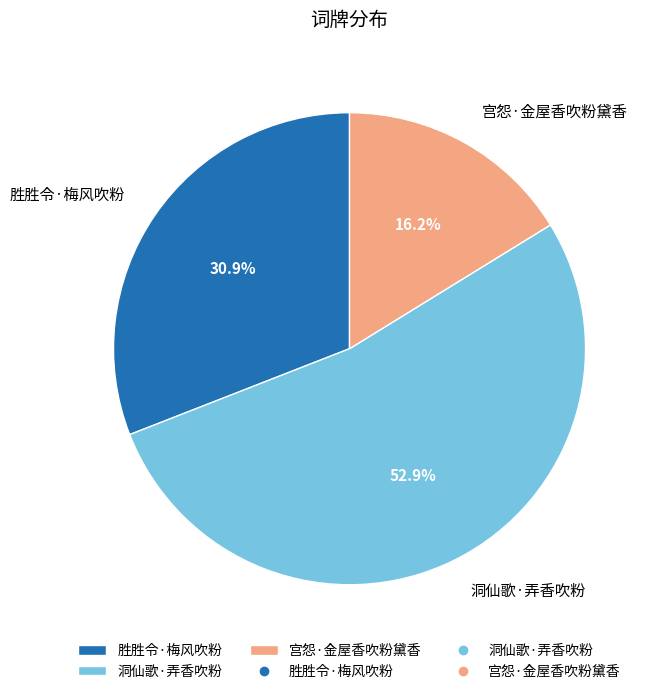

Do 胜胜令·梅风吹粉 and 洞仙歌·弄香吹粉 together represent more than half of the pie?

Yes